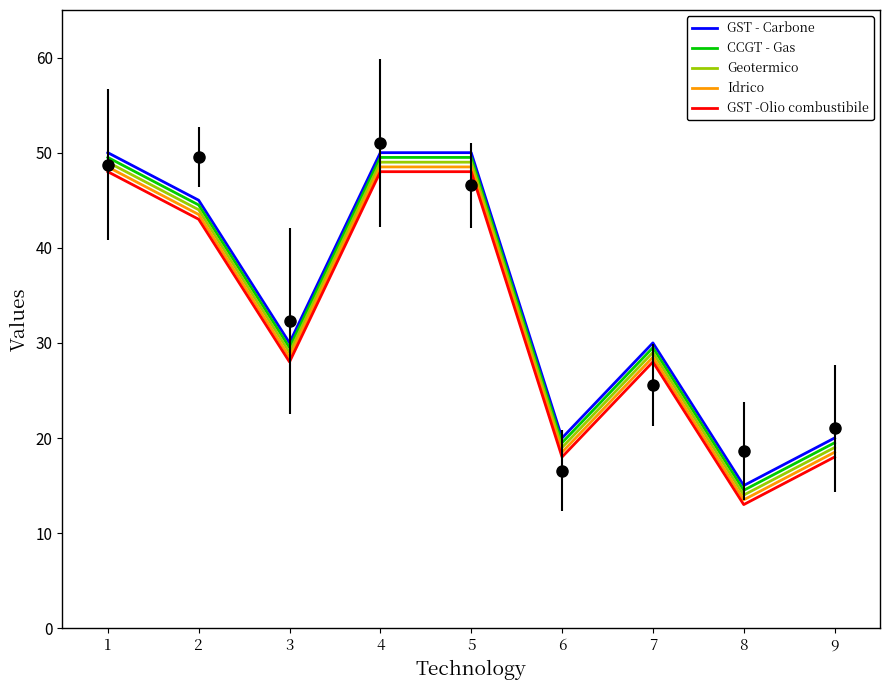

True or false: GST - Carbone has a value of 8.0 at 7.

False